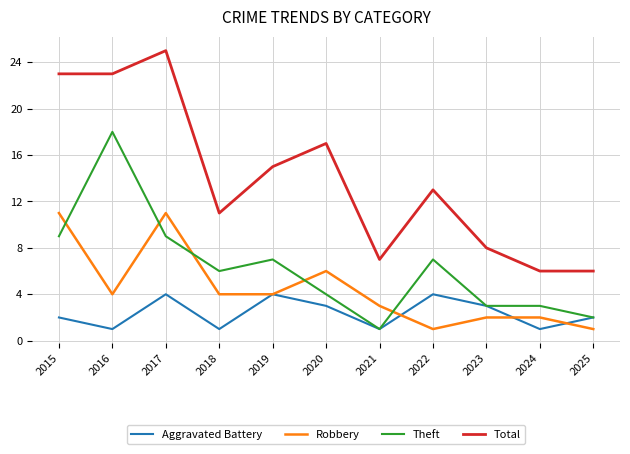

How many lines are shown in the chart?

4